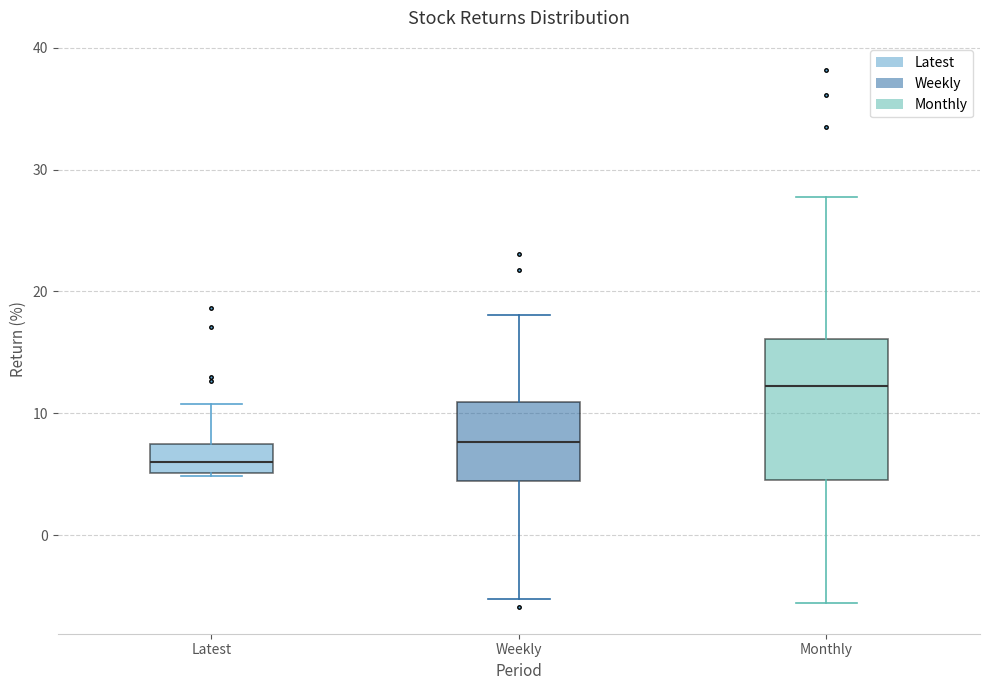

Comparing the boxes themselves (not the whiskers), which one is the tallest?

Monthly